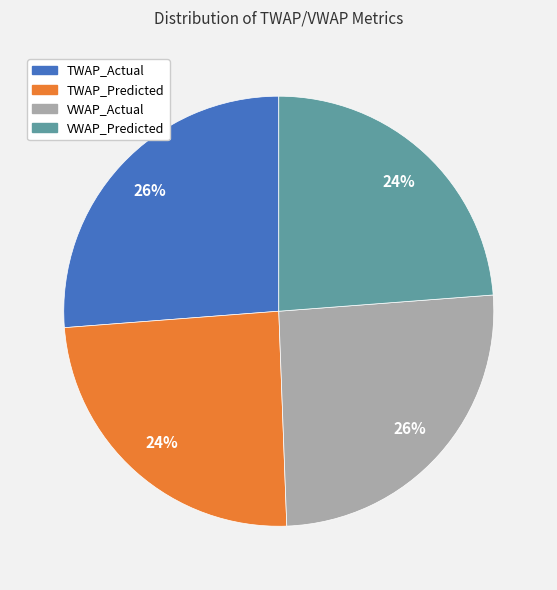

How many segments does this pie chart have?

4